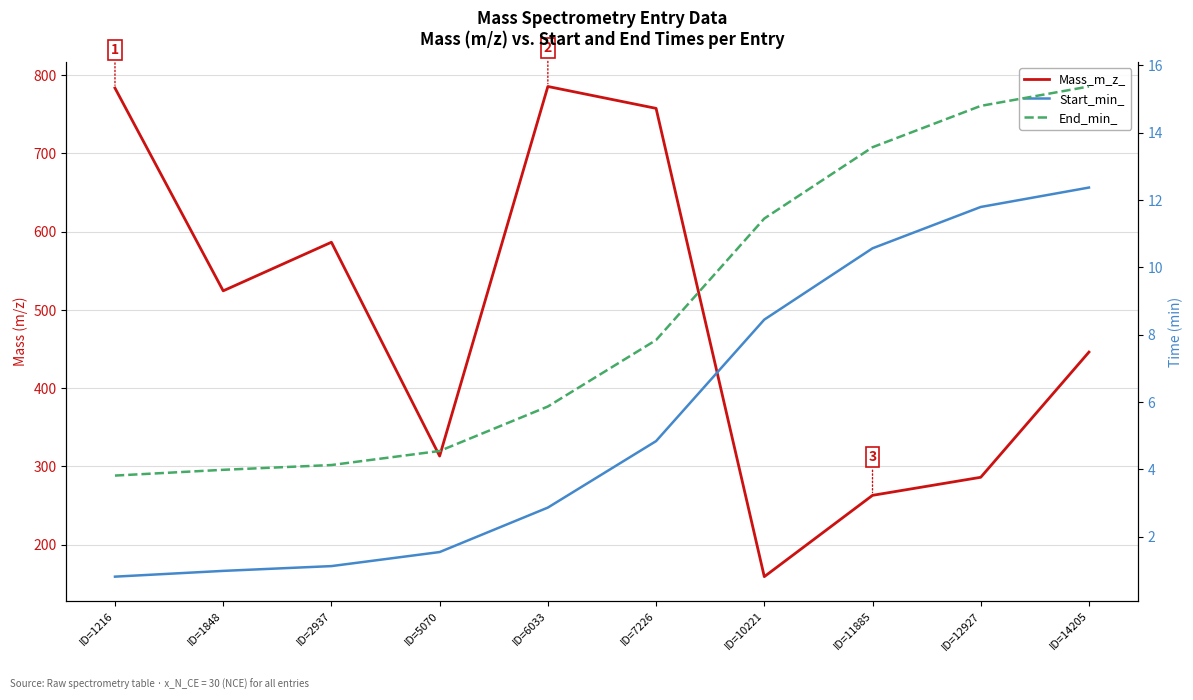

How many data points in Mass_m_z_ are above 524?

5